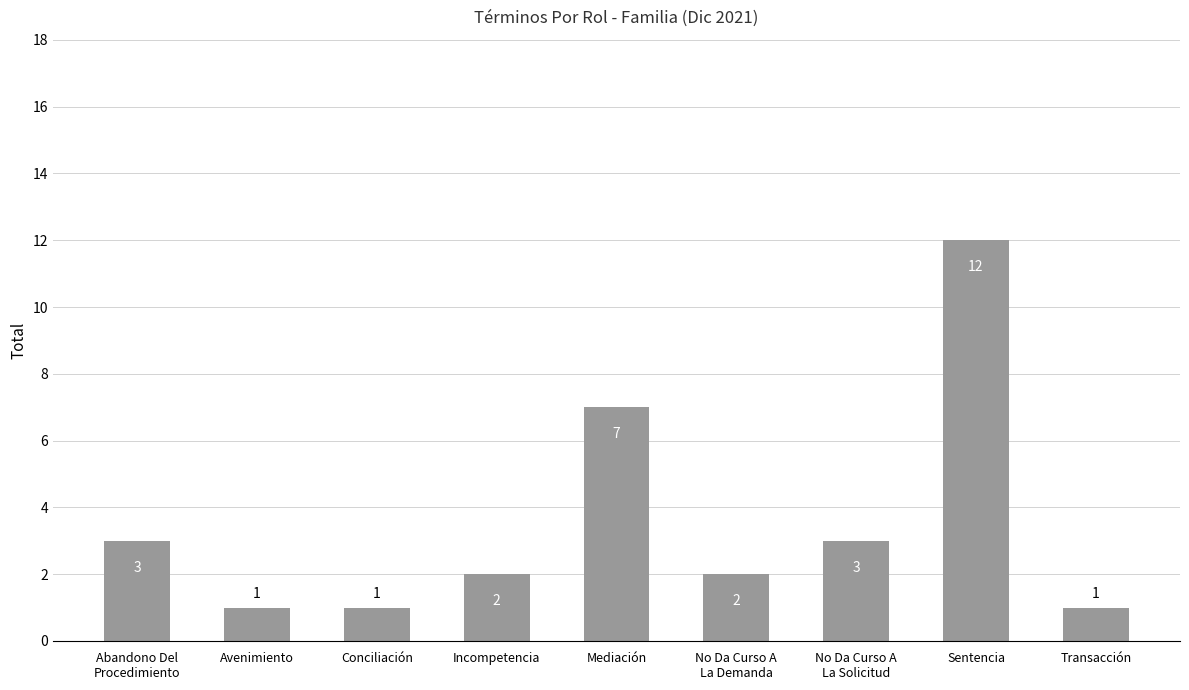

How many values are below 2?

3